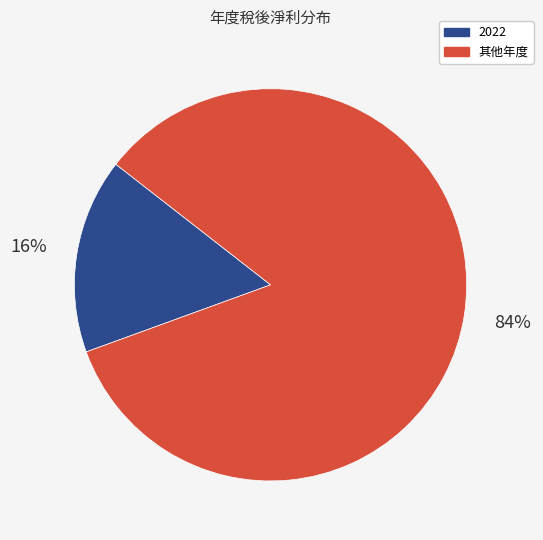

Do 2022 and 其他年度 together represent more than half of the pie?

Yes